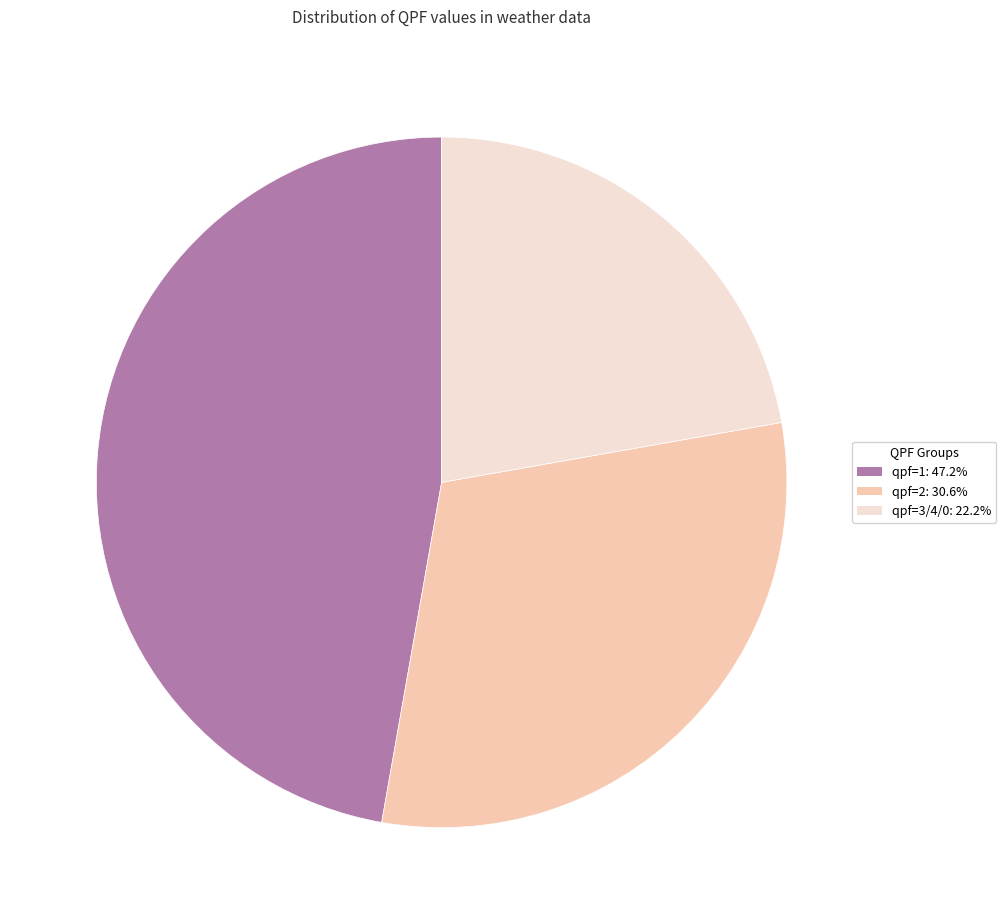

Does any single category account for the majority?

No